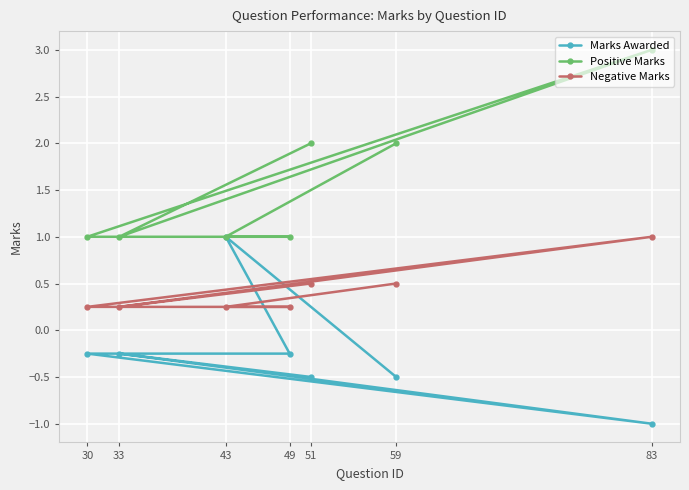

Reading left to right, what are all the values shown in this chart?

Marks Awarded: -0.5	-0.2	-1.0	-0.2	-0.2	1.0	-0.5
Positive Marks: 2.0	1.0	3.0	1.0	1.0	1.0	2.0
Negative Marks: 0.5	0.2	1.0	0.2	0.2	0.2	0.5